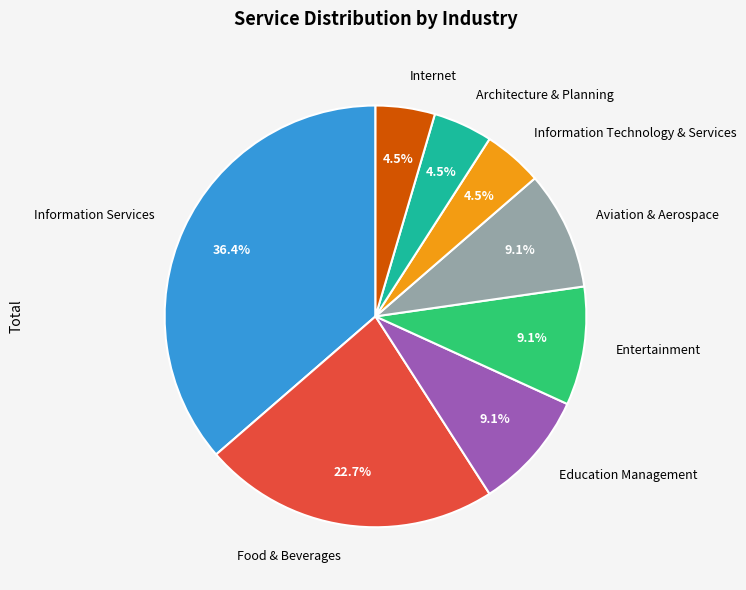

Is Architecture & Planning the majority of the pie?

No